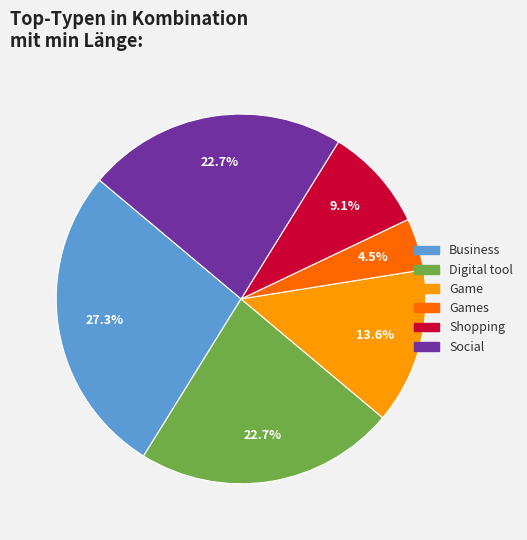

To the nearest percent, what is the difference between the largest and smallest slice percentages?

23%